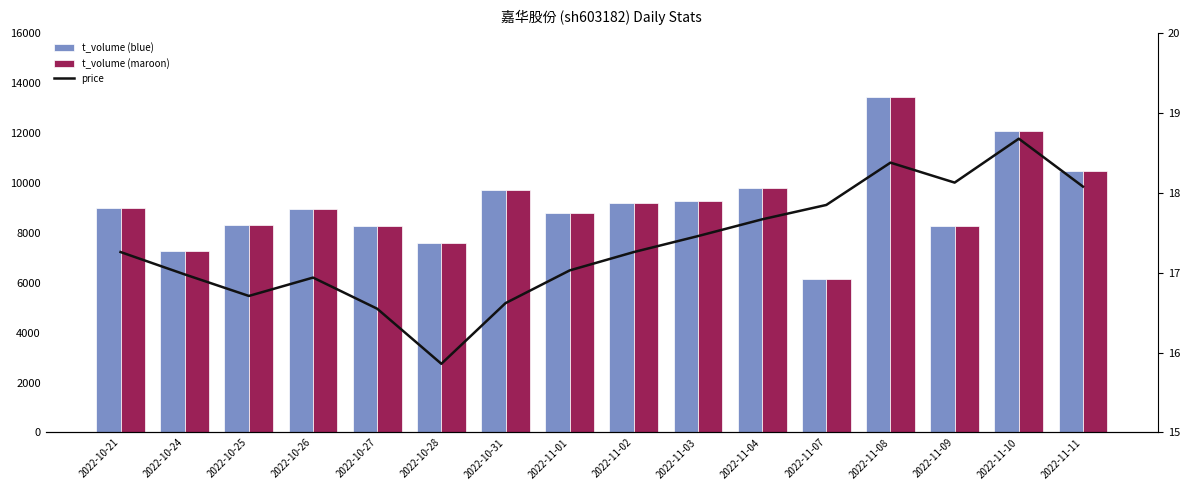

Reading left to right, list all the values displayed in this chart.

t_volume: 2022-10-21=8980.0	2022-10-24=7290.0	2022-10-25=8324.0	2022-10-26=8939.0	2022-10-27=8289.0	2022-10-28=7598.0	2022-10-31=9738.0	2022-11-01=8796.0	2022-11-02=9207.0	2022-11-03=9275.0	2022-11-04=9804.0	2022-11-07=6163.0	2022-11-08=13446.0	2022-11-09=8264.0	2022-11-10=12067.0	2022-11-11=10479.0
t_volume_mirror: 2022-10-21=8980.0	2022-10-24=7290.0	2022-10-25=8324.0	2022-10-26=8939.0	2022-10-27=8289.0	2022-10-28=7598.0	2022-10-31=9738.0	2022-11-01=8796.0	2022-11-02=9207.0	2022-11-03=9275.0	2022-11-04=9804.0	2022-11-07=6163.0	2022-11-08=13446.0	2022-11-09=8264.0	2022-11-10=12067.0	2022-11-11=10479.0
price: 2022-10-21=17.3	2022-10-24=17.0	2022-10-25=16.7	2022-10-26=16.9	2022-10-27=16.6	2022-10-28=15.9	2022-10-31=16.6	2022-11-01=17.0	2022-11-02=17.3	2022-11-03=17.5	2022-11-04=17.7	2022-11-07=17.9	2022-11-08=18.4	2022-11-09=18.1	2022-11-10=18.7	2022-11-11=18.1